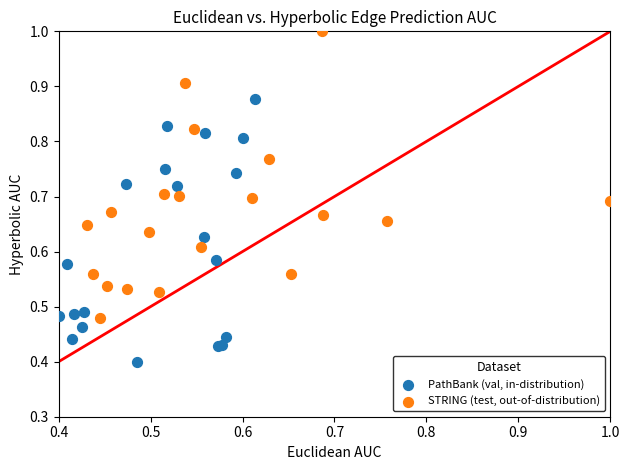

Which series contains the highest Y value?

STRING (test, out-of-distribution)